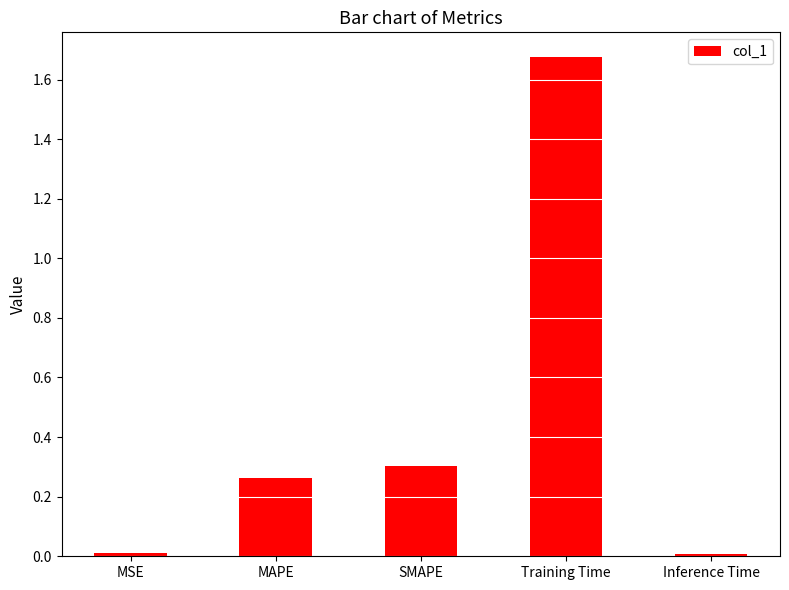

Between MSE and MAPE, which is larger?

MAPE